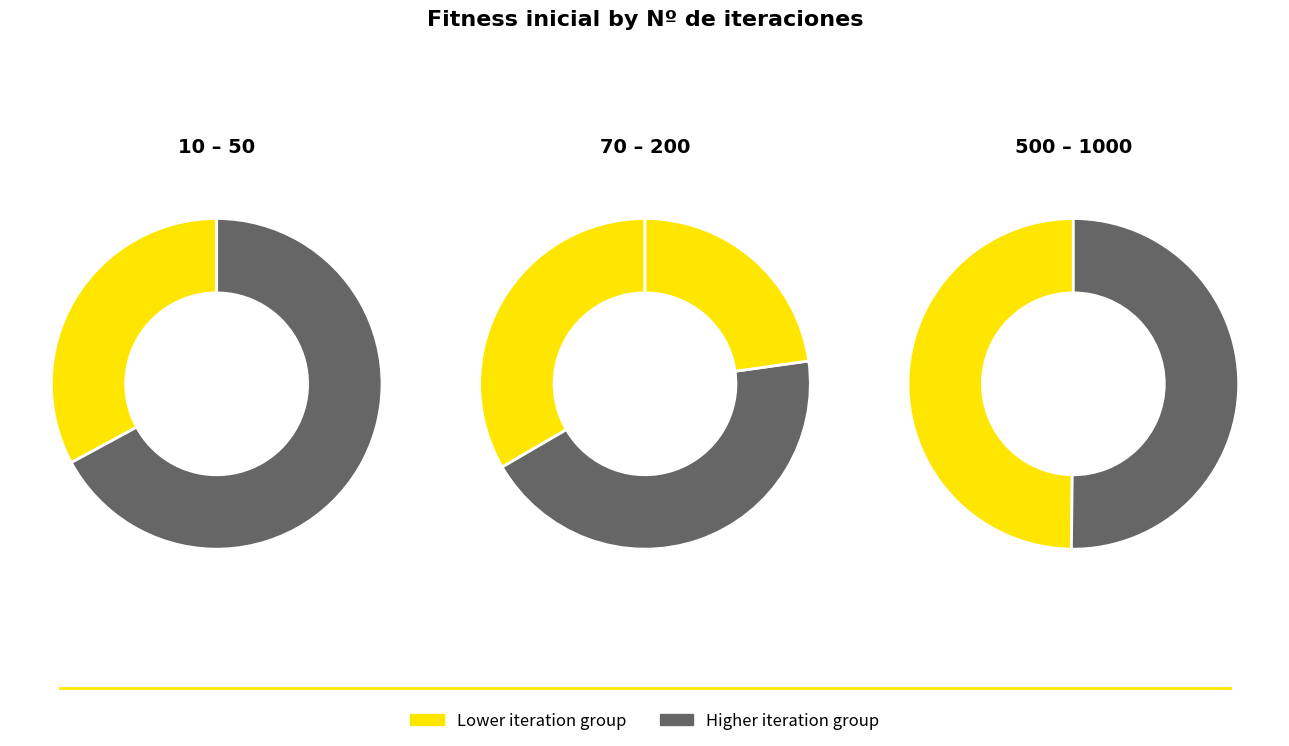

What is the ratio of the value at 1000 to the value at 500?

1.0